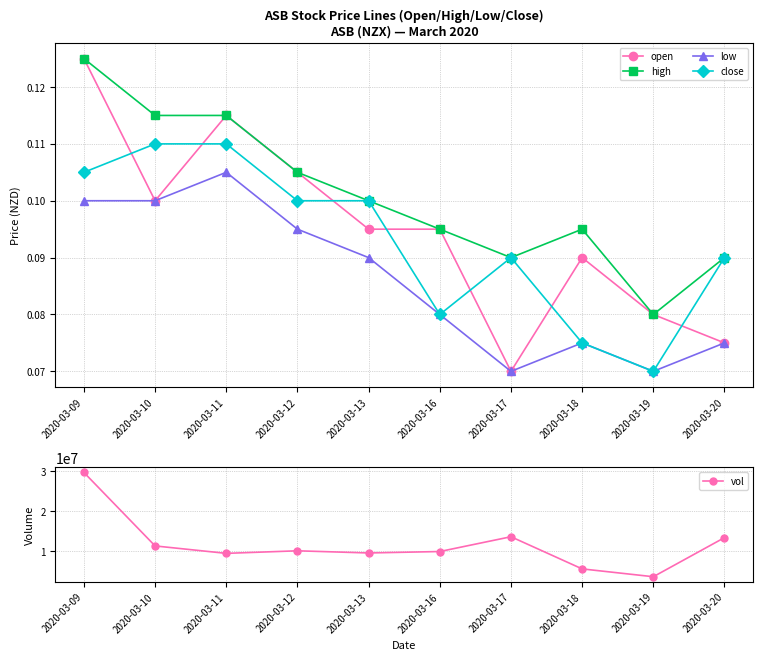

Which has a higher value, 2020-03-11 or 2020-03-20?

2020-03-11